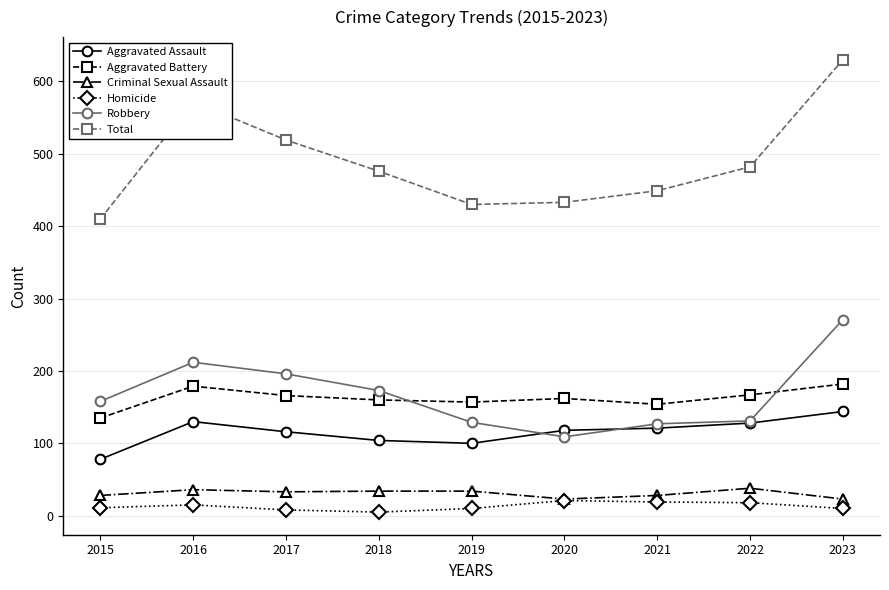

How many lines are shown in the chart?

6